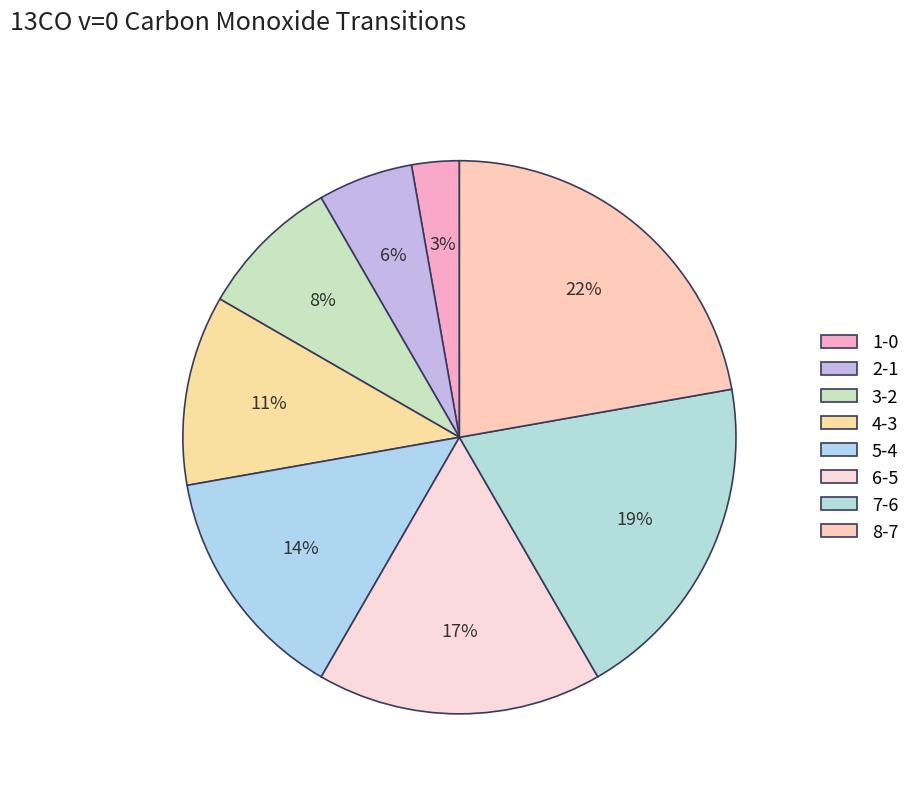

How many slices are in this pie chart?

8